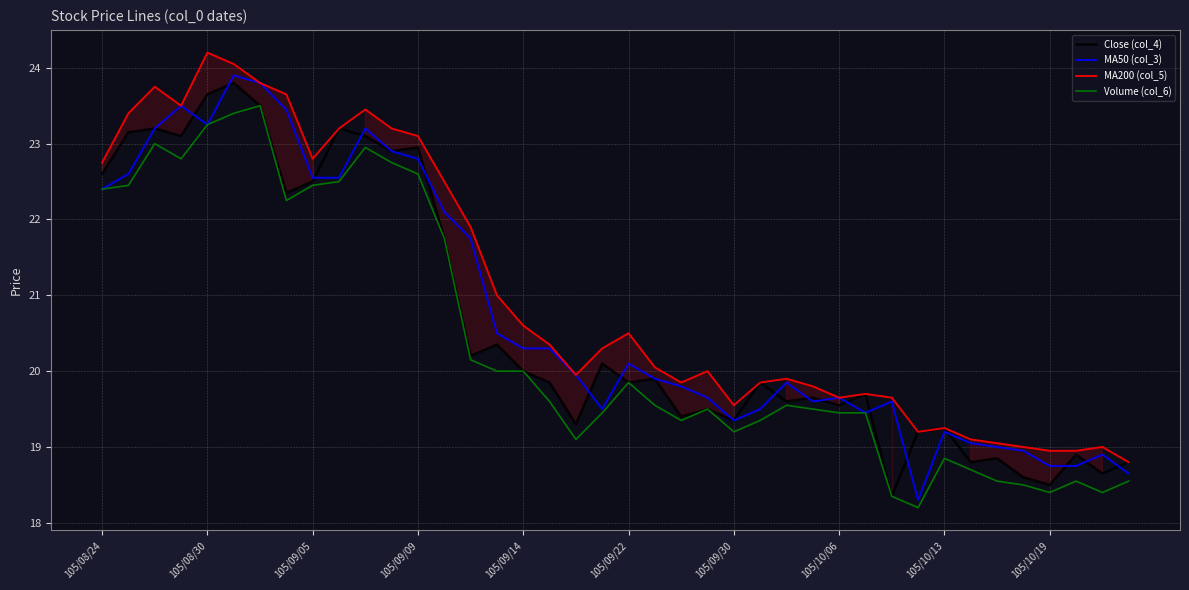

Between 18 and 26, which is larger?

26